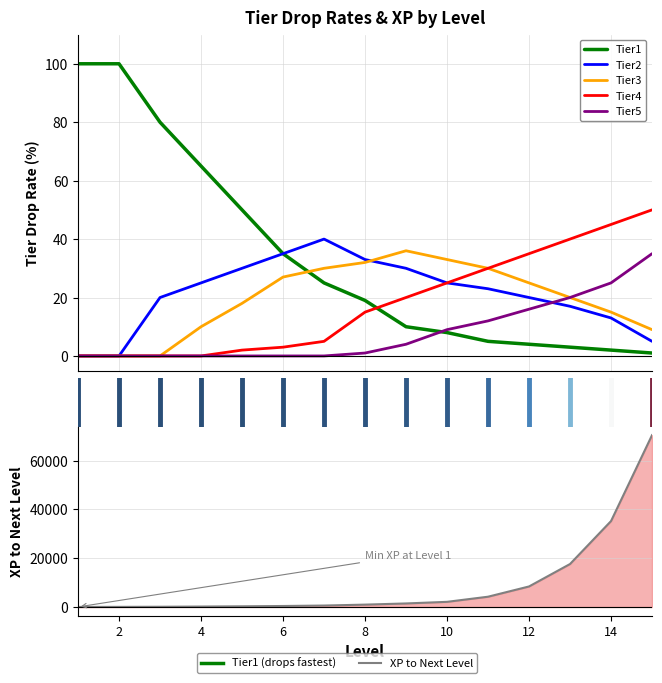

The Tier5 series shows 7 at 13. True or false?

False